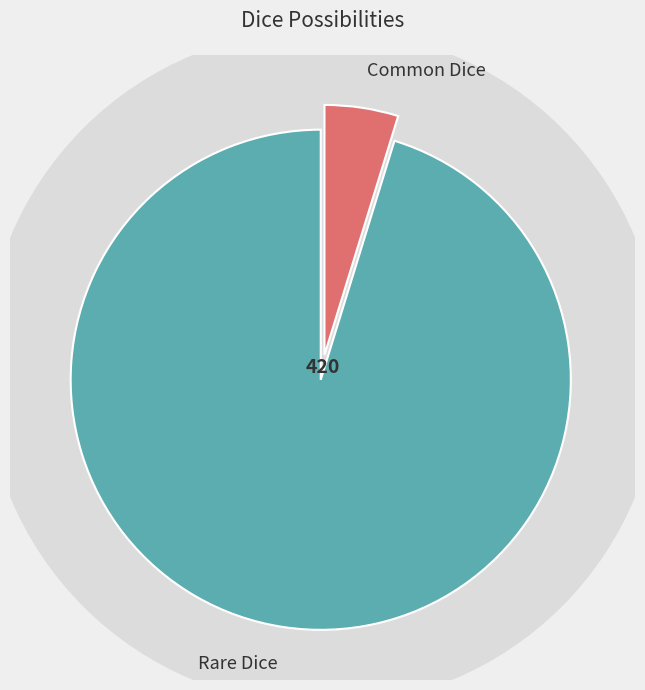

Rank the categories by value from lowest to highest.

Common Dice, Rare Dice